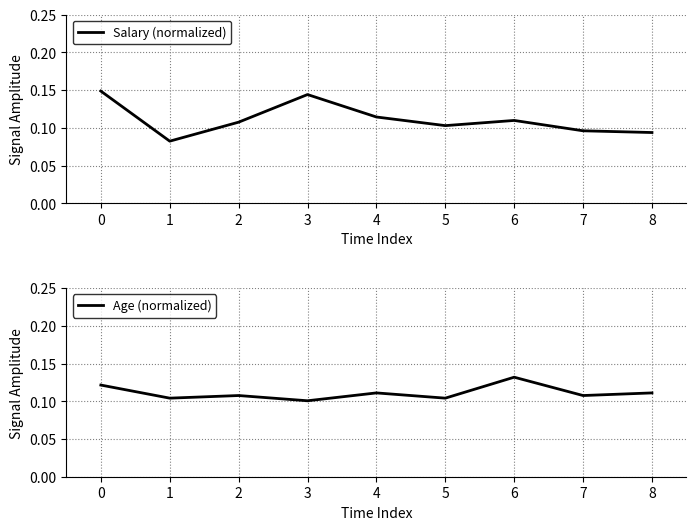

Rank the series at 1 from highest to lowest value.

Age (normalized), Salary (normalized)